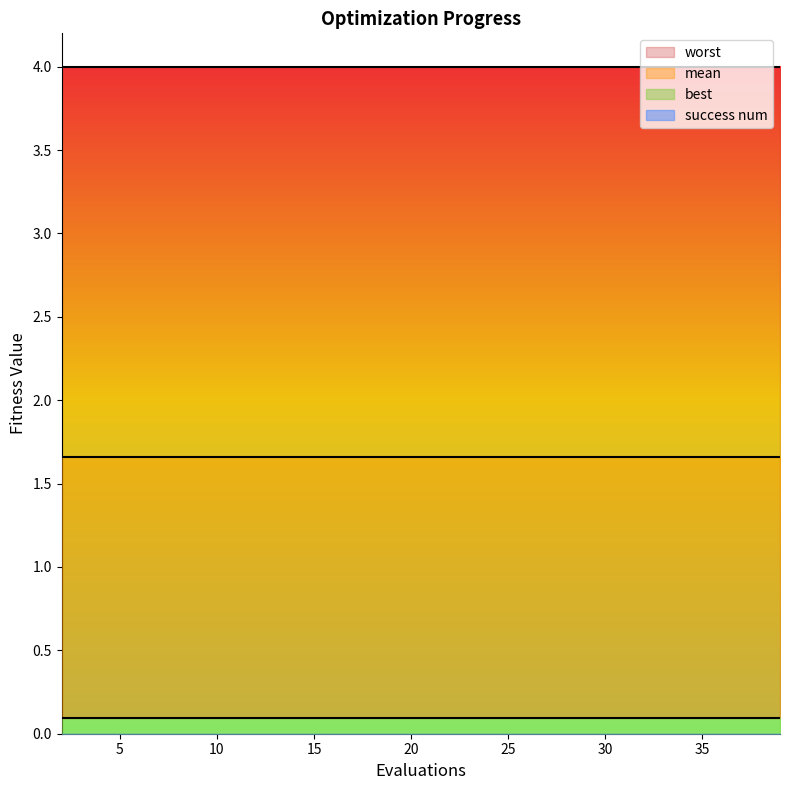

Reading left to right, extract all data points from this chart.

mean: 2=1.7	4=1.7	6=1.7	8=1.7	9=1.7	11=1.7	13=1.7	15=1.7	17=1.7	19=1.7	21=1.7	23=1.7	25=1.7	27=1.7	29=1.7	31=1.7	33=1.7	35=1.7	37=1.7	39=1.7
best: 2=0.1	4=0.1	6=0.1	8=0.1	9=0.1	11=0.1	13=0.1	15=0.1	17=0.1	19=0.1	21=0.1	23=0.1	25=0.1	27=0.1	29=0.1	31=0.1	33=0.1	35=0.1	37=0.1	39=0.1
worst: 2=4.0	4=4.0	6=4.0	8=4.0	9=4.0	11=4.0	13=4.0	15=4.0	17=4.0	19=4.0	21=4.0	23=4.0	25=4.0	27=4.0	29=4.0	31=4.0	33=4.0	35=4.0	37=4.0	39=4.0
success num: 2=0.0	4=0.0	6=0.0	8=0.0	9=0.0	11=0.0	13=0.0	15=0.0	17=0.0	19=0.0	21=0.0	23=0.0	25=0.0	27=0.0	29=0.0	31=0.0	33=0.0	35=0.0	37=0.0	39=0.0